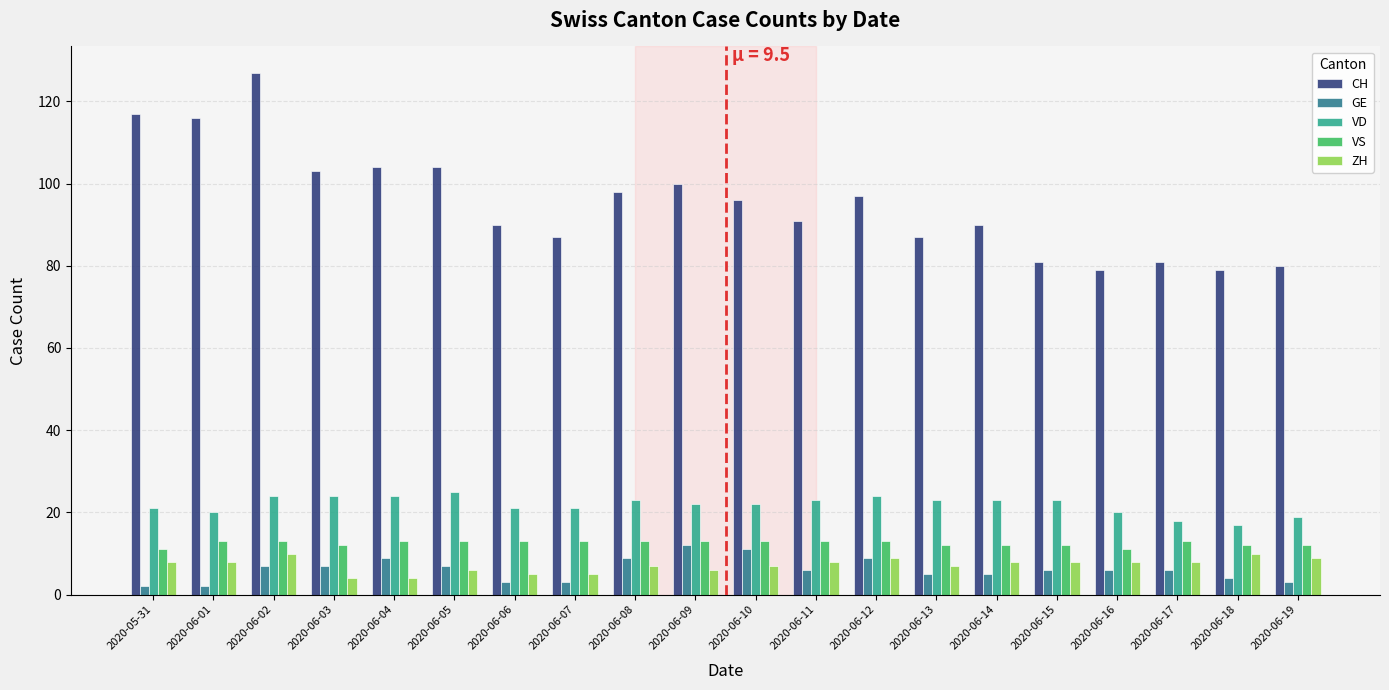

At which category is the sum across all series the highest?

2020-06-02